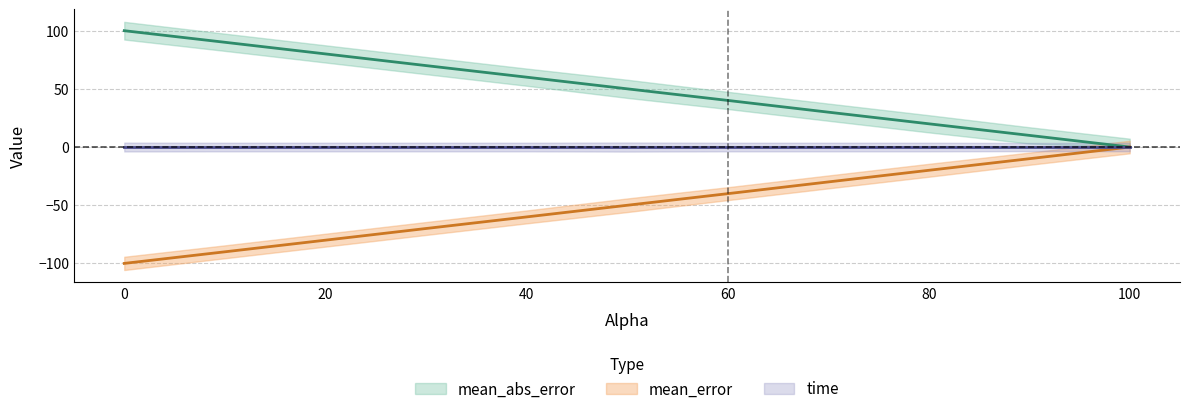

What is the sum of all mean_error values?

-550.4